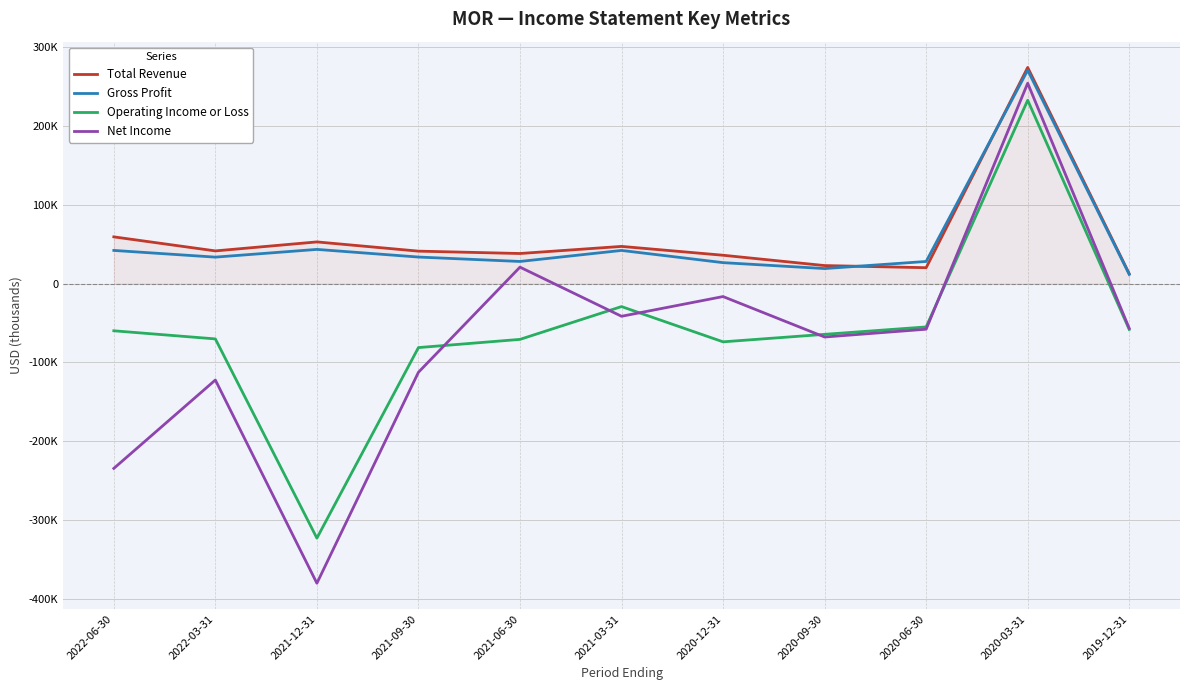

Does the chart display data point markers on the line(s)?

No